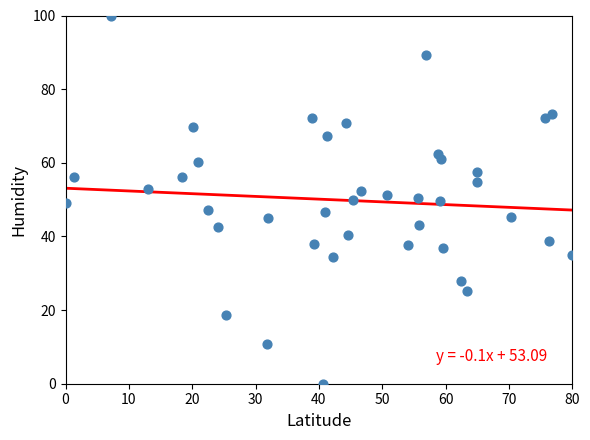

What is the range of Y values (max minus min)?

100.0